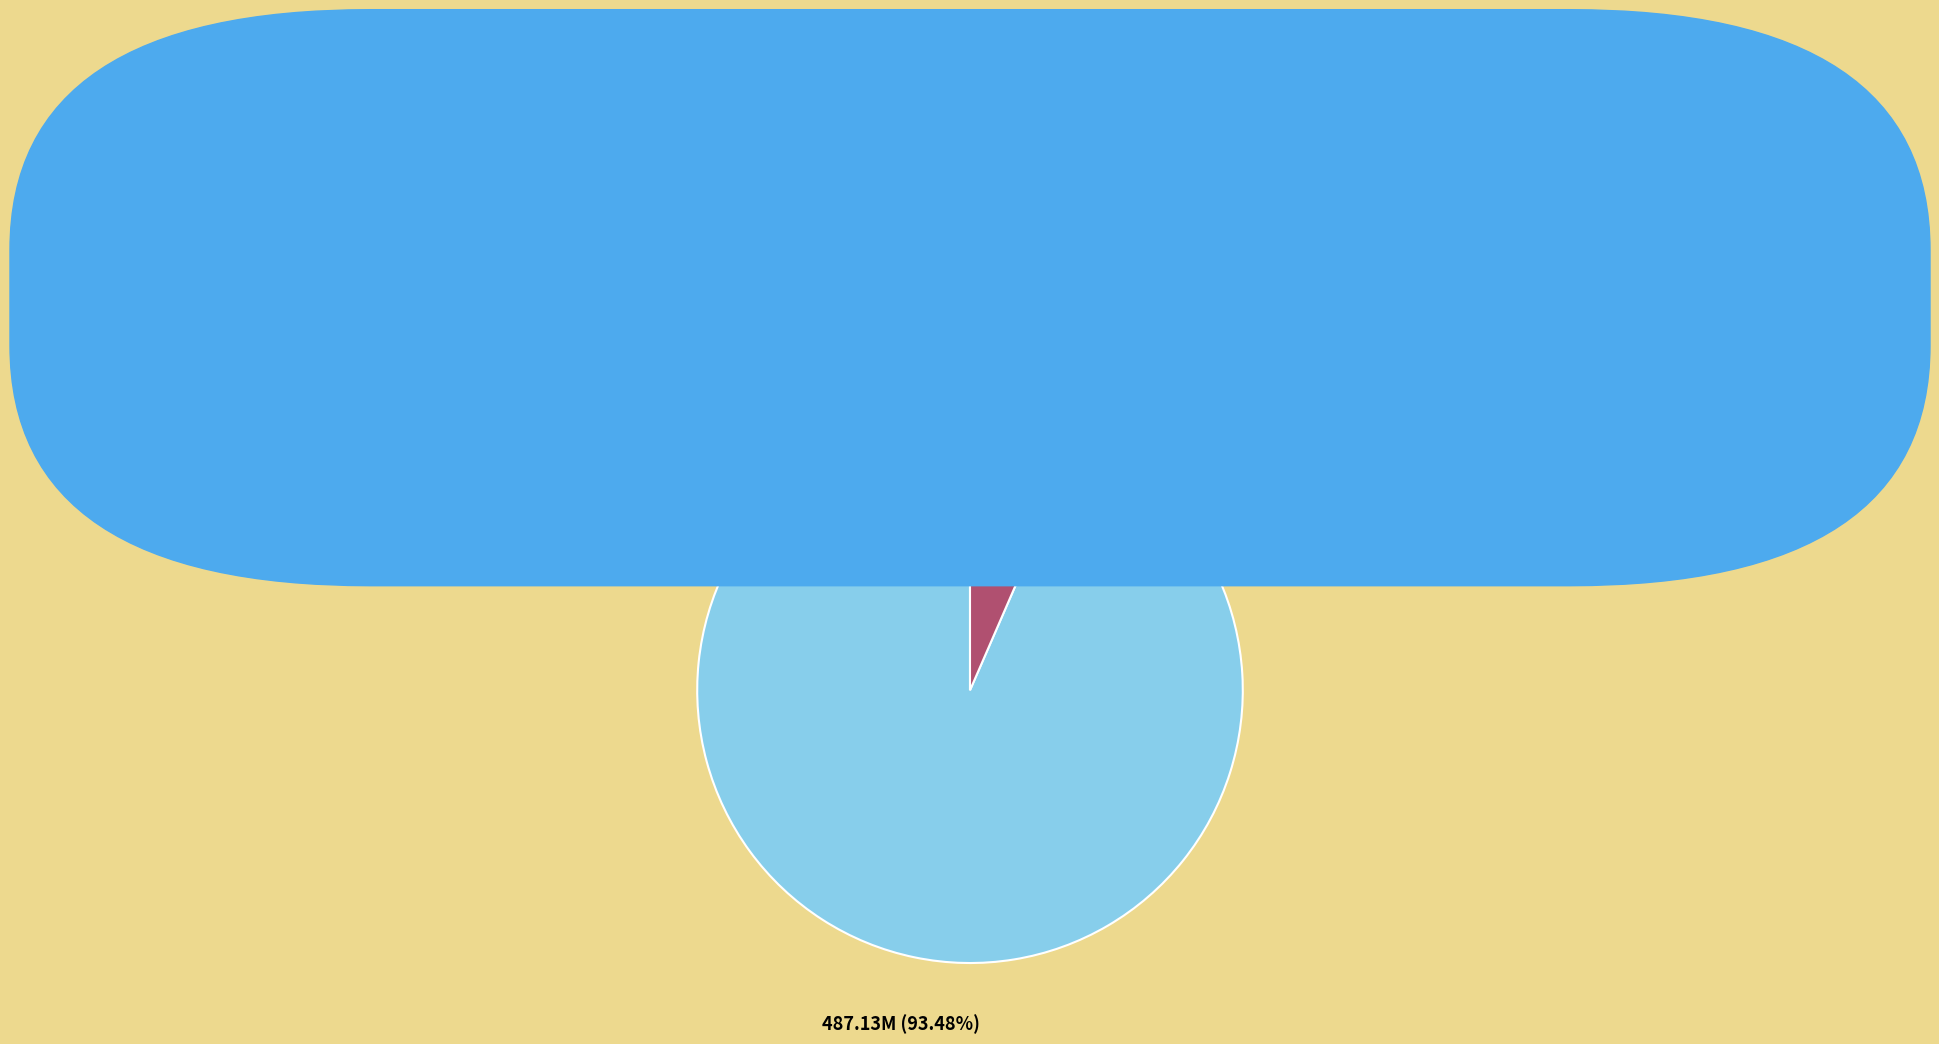

How much of the chart is everything except RARBG.com.txt?

93.5%